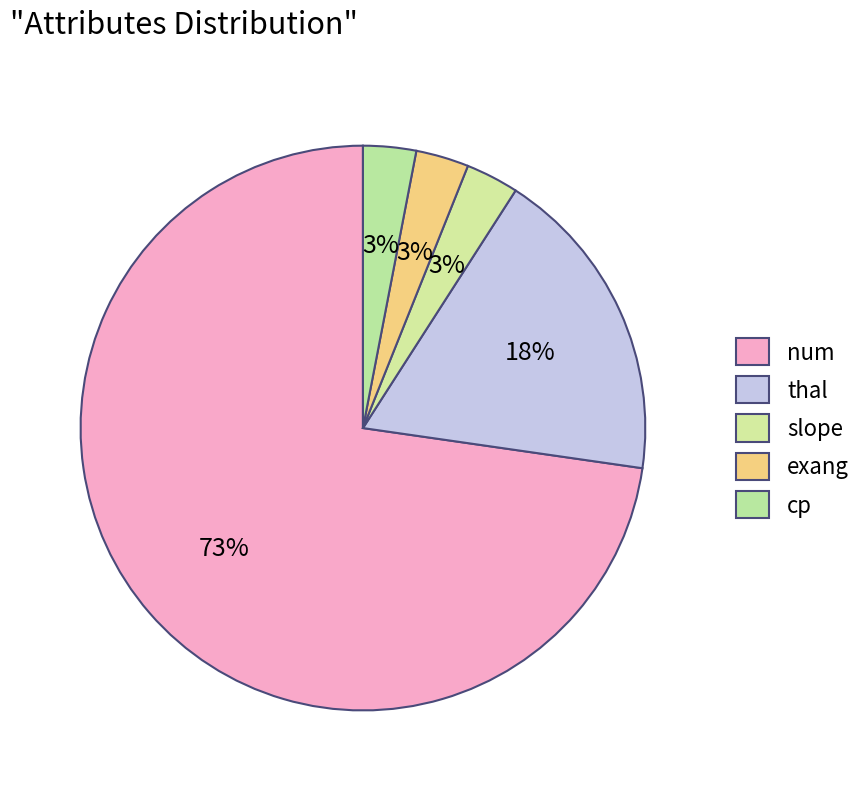

To the nearest percent, what is the average slice percentage?

20%